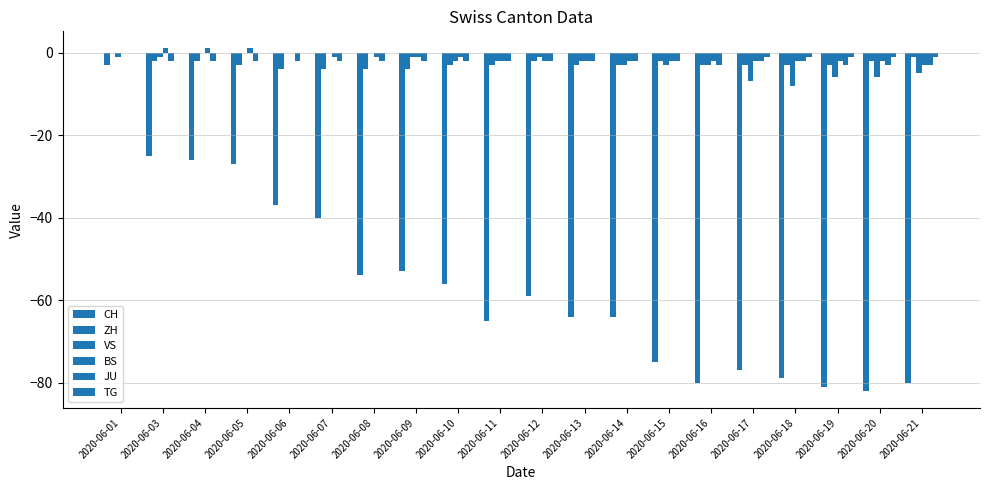

How many data points does each series have?

20